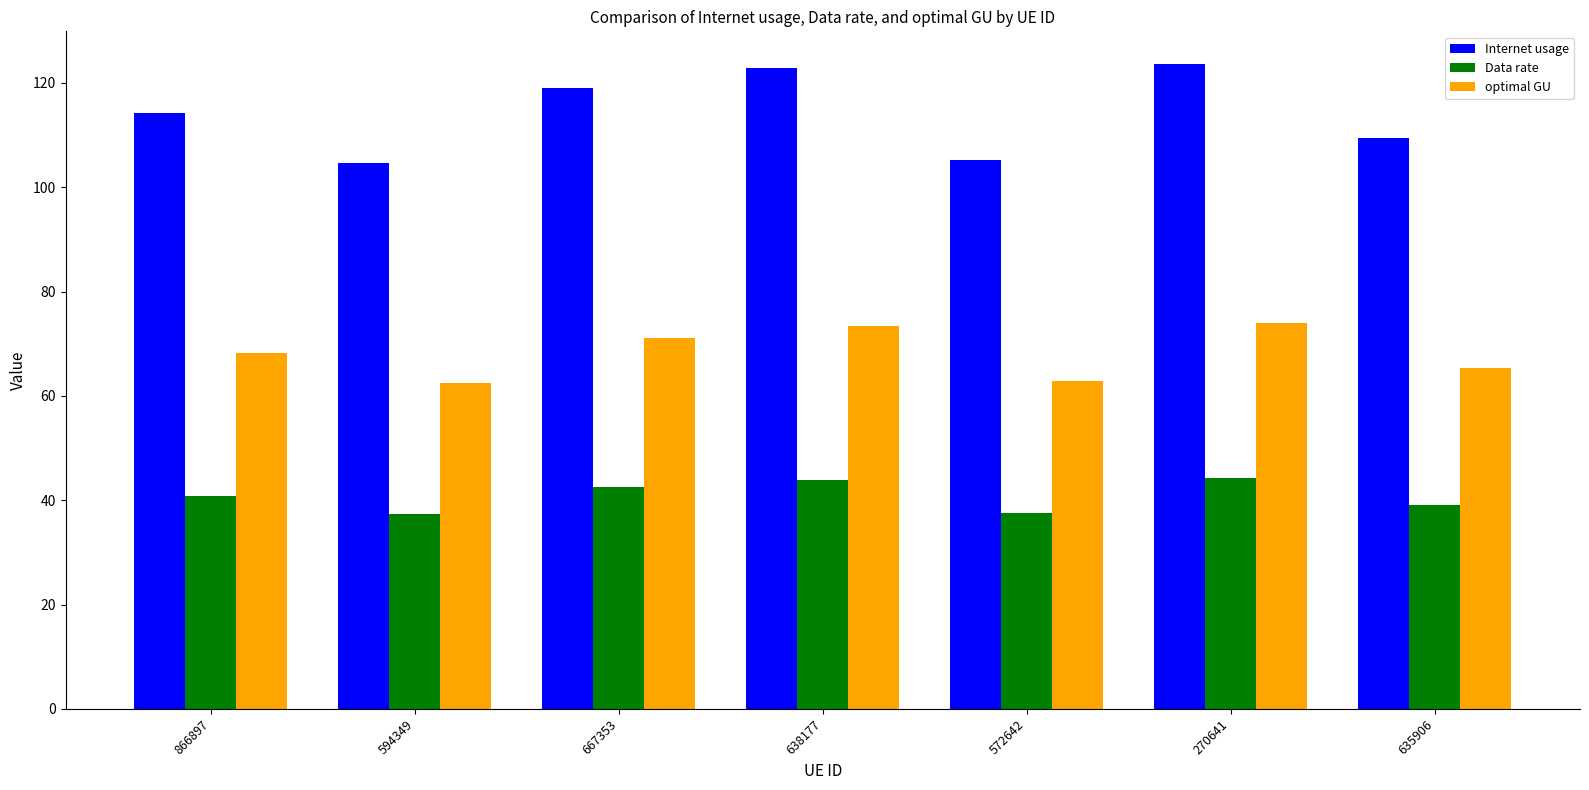

How many values in the Data rate series are below 40?

3